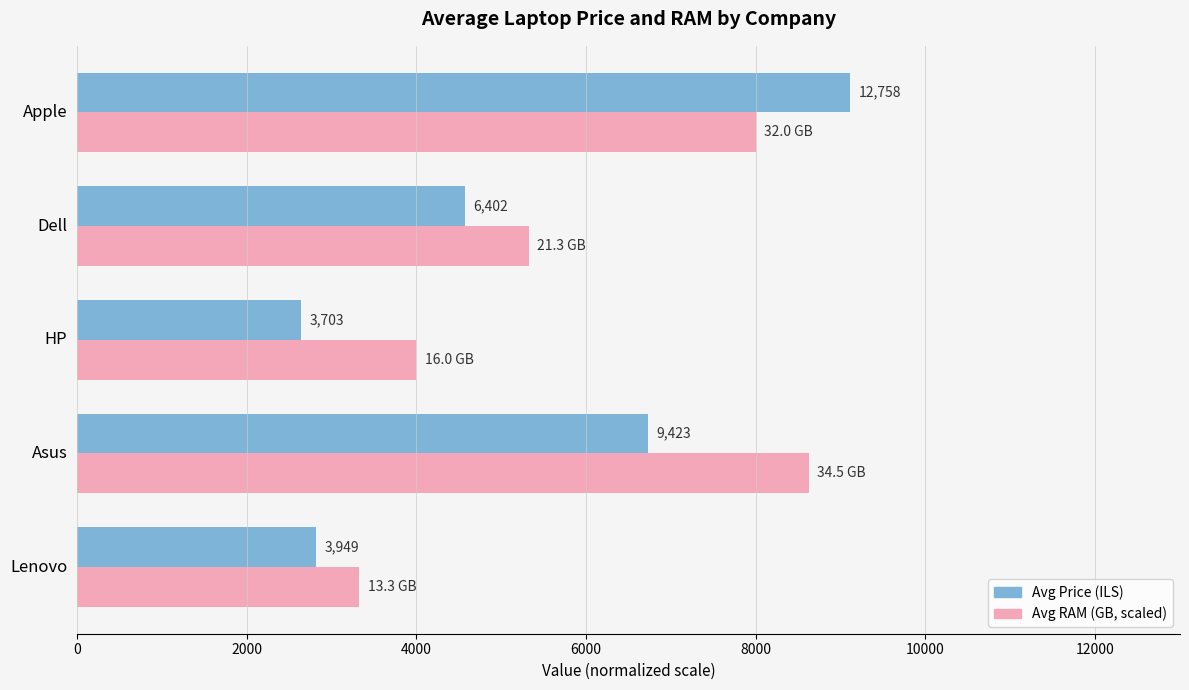

What is the maximum value shown in the chart?

9112.9